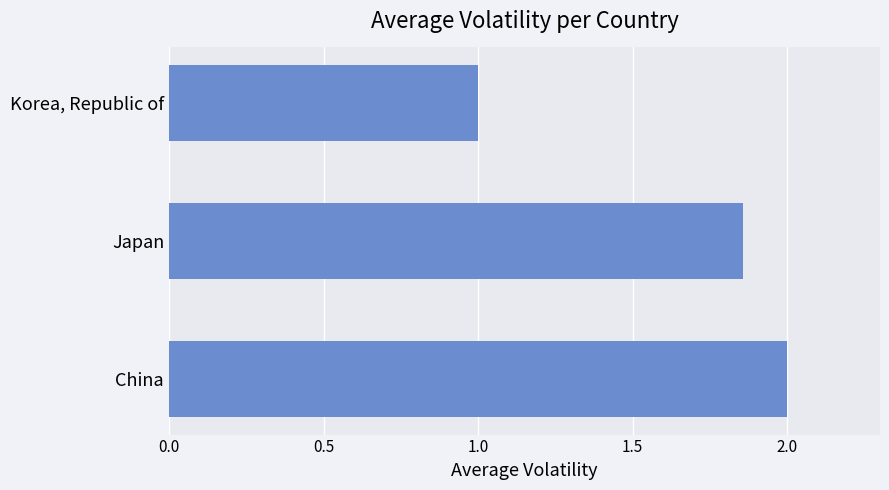

List the labels in order of value, largest first.

China, Japan, Korea, Republic of